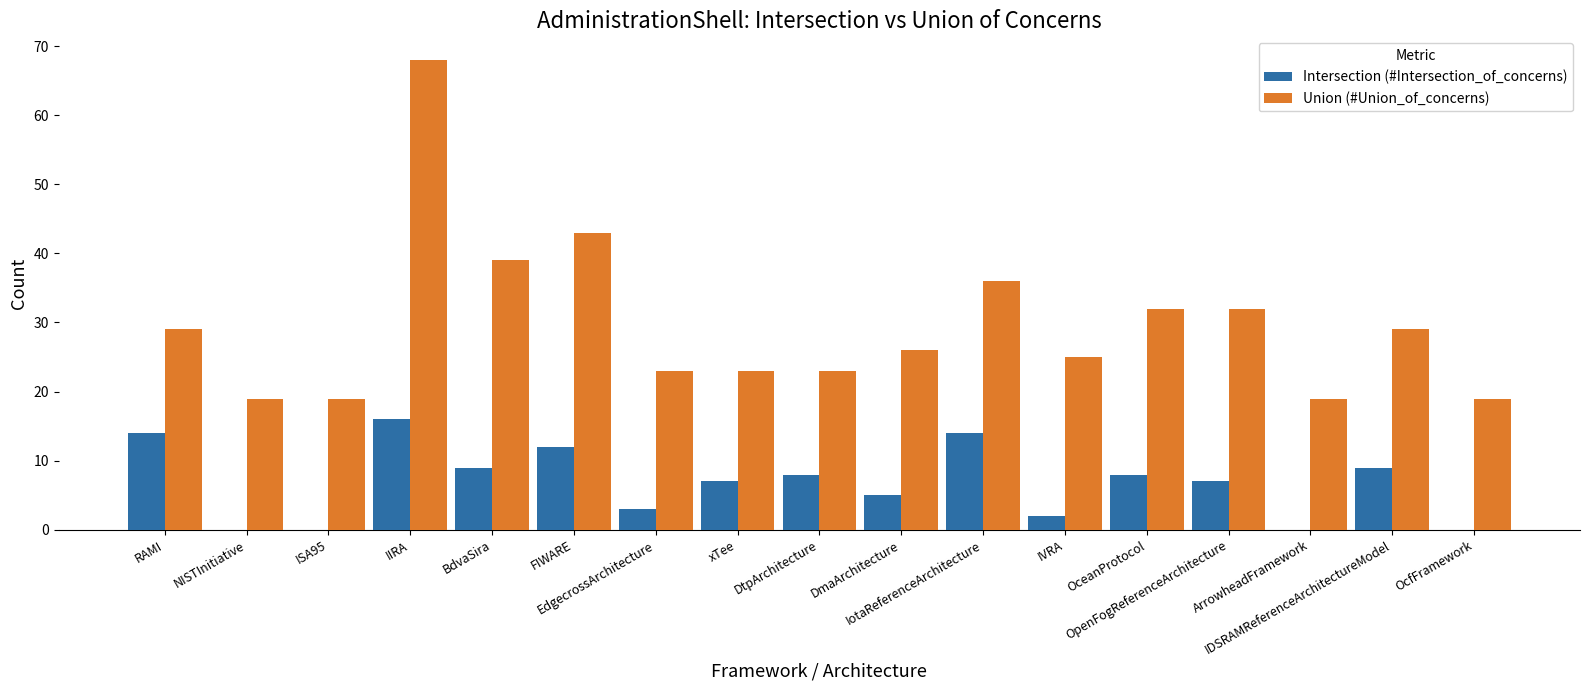

Which series has the largest total across all categories?

Union (#Union_of_concerns)